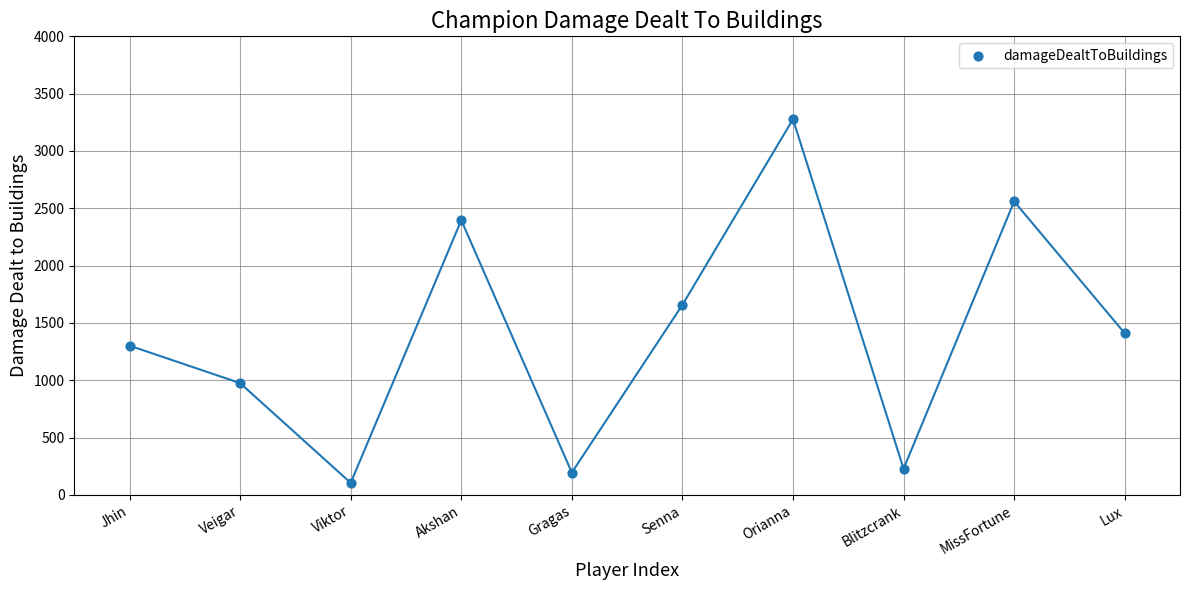

What is the range of Y values (max minus min)?

3172